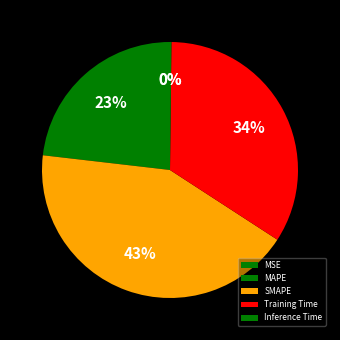

To the nearest percent, what portion does Training Time represent?

34%